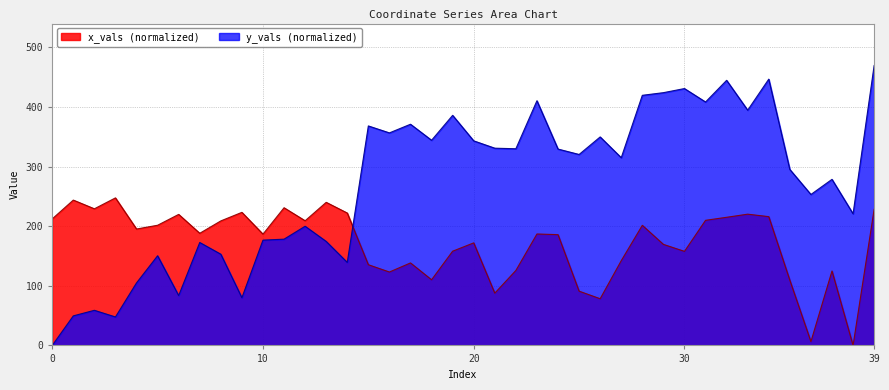

How many lines are shown in the chart?

2